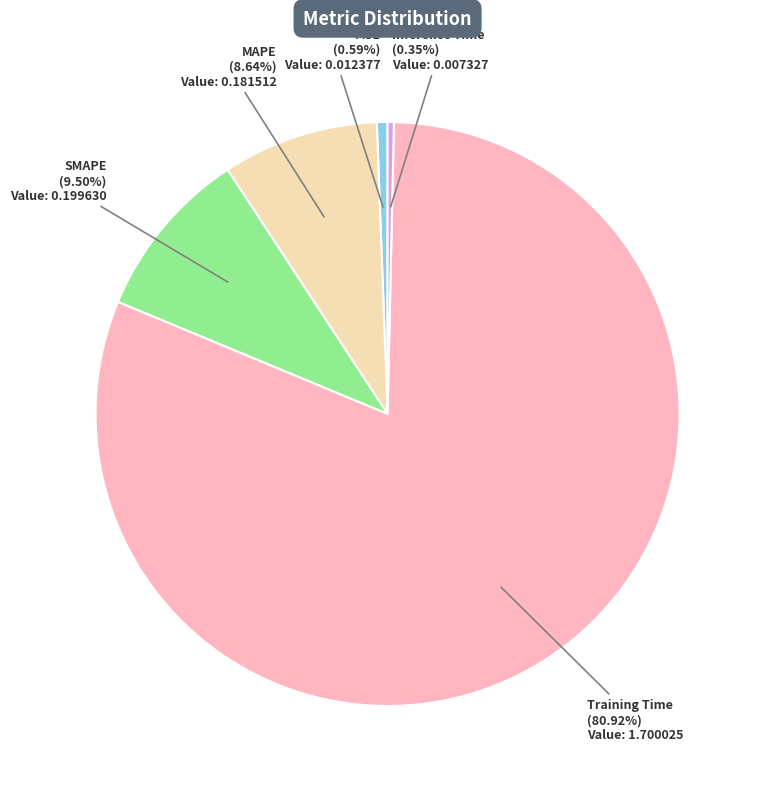

How many segments does this pie chart have?

5